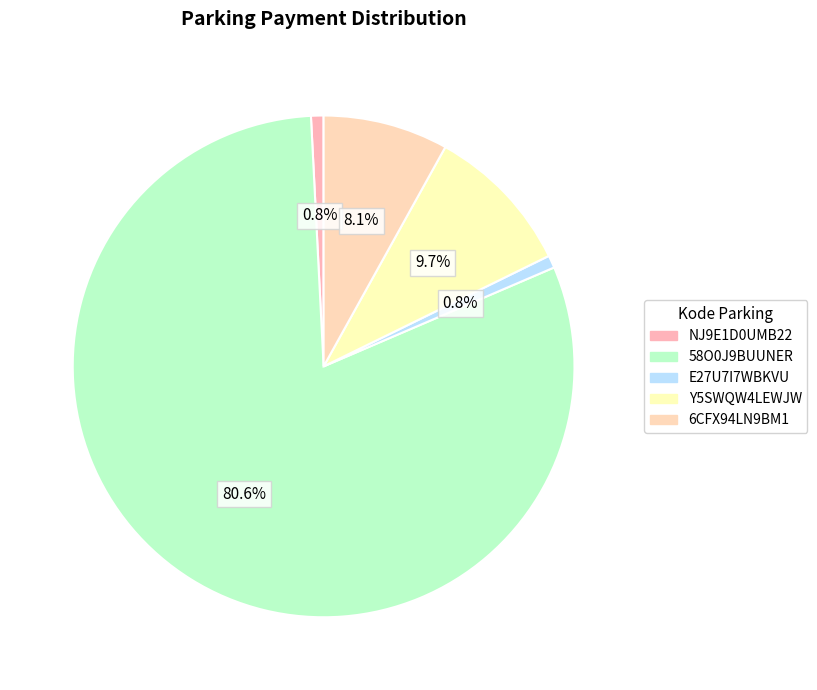

How many slices are in this pie chart?

5